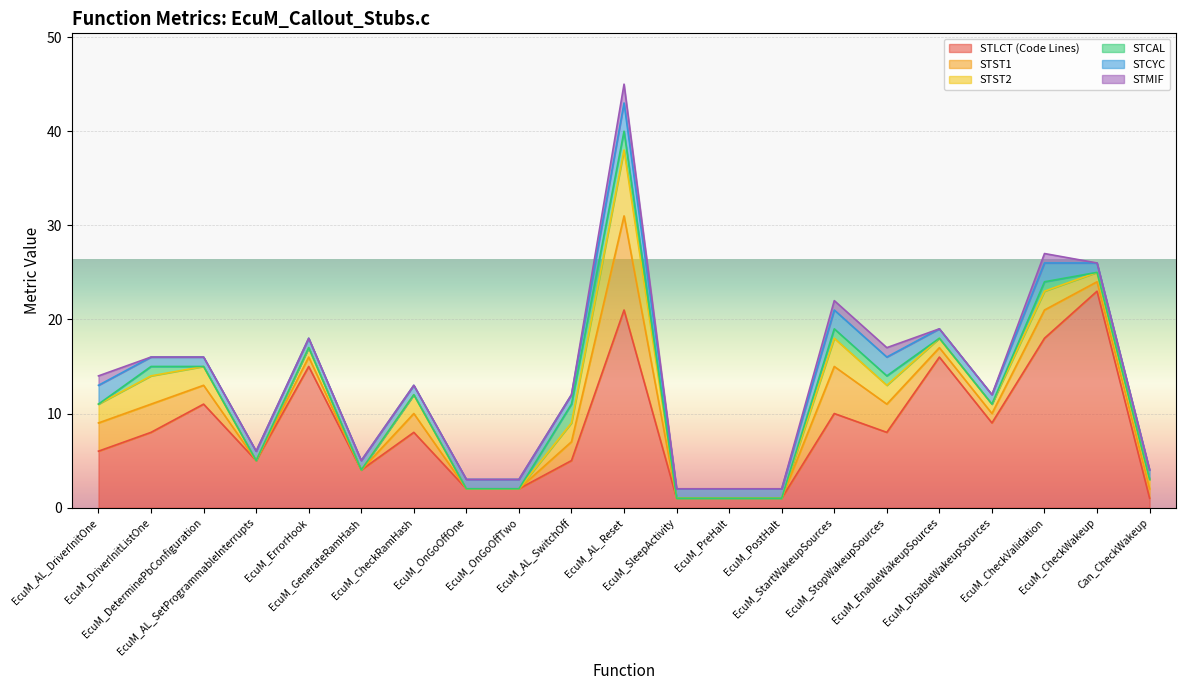

What is the label of the 14th point from the right?

EcuM_OnGoOffOne